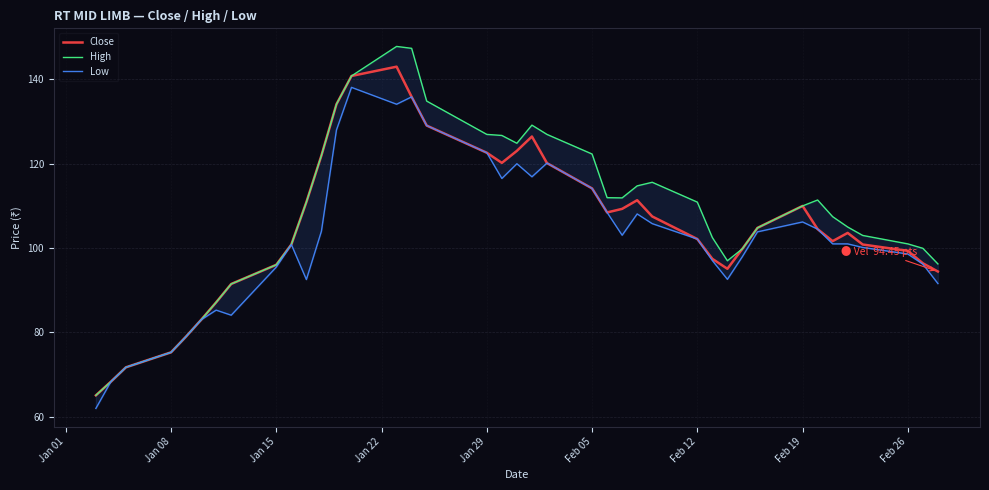

The Close series shows 99.3 at Feb 26. True or false?

True